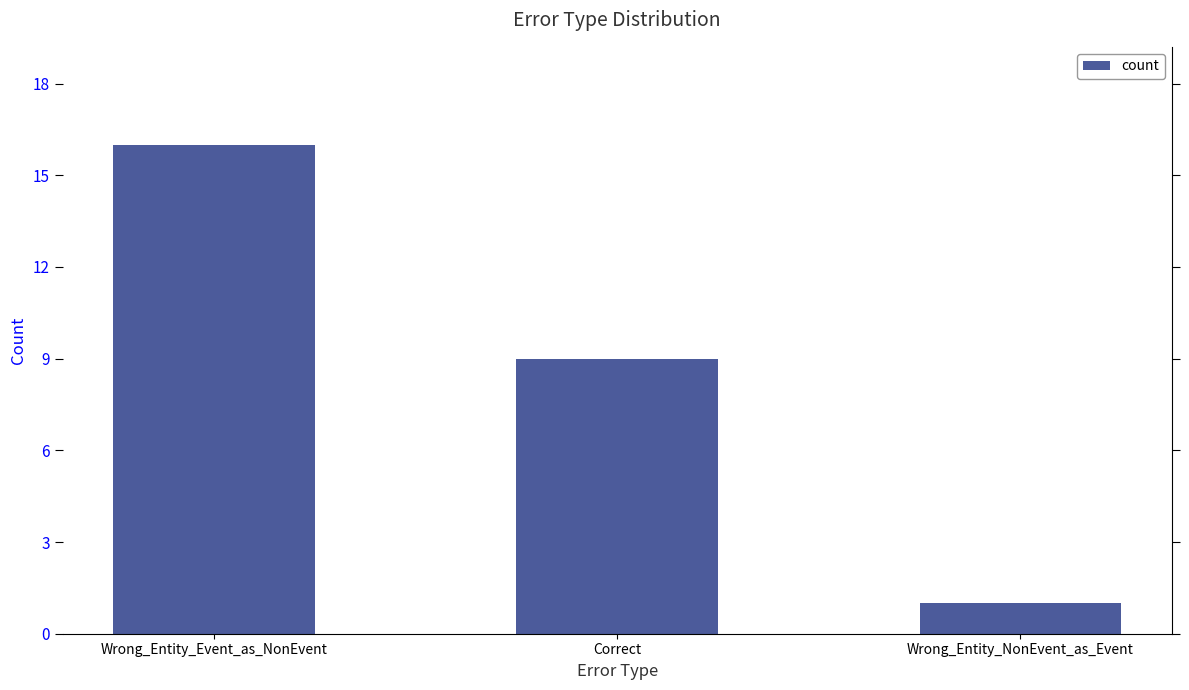

Count the values in the range 1 to 16.

3